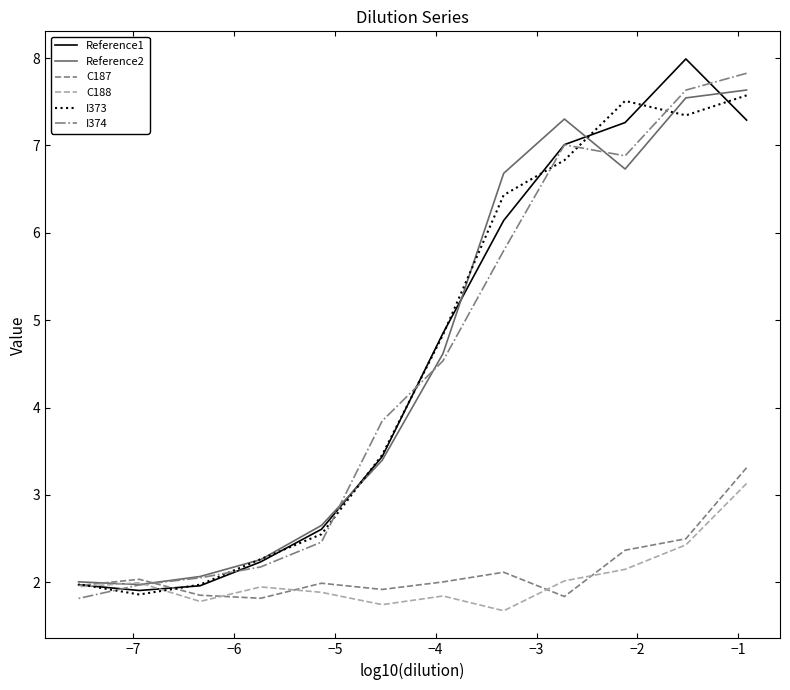

What is the maximum value shown in the chart?

8.0